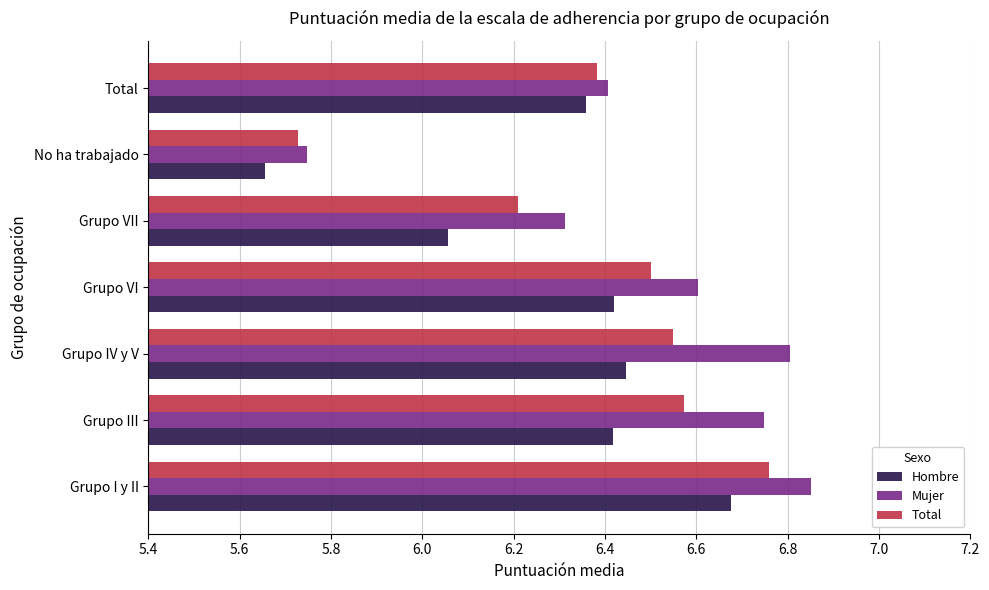

Between Grupo IV y V and Grupo VI, which series saw the biggest shift?

Mujer